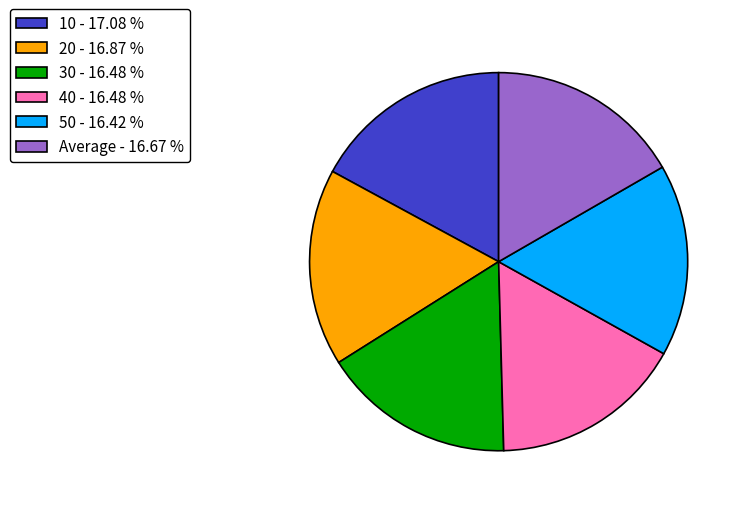

Is the sum of 10 - 17.08 % and 30 - 16.48 % greater than half?

No